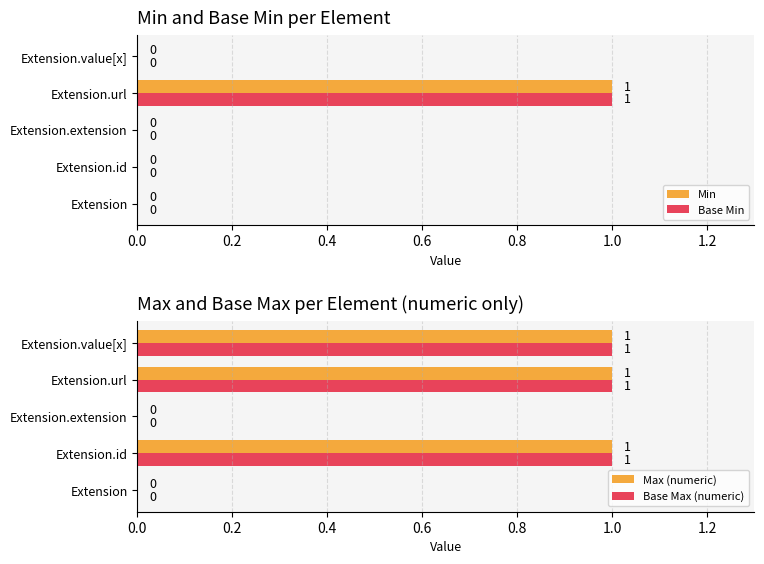

At how many categories does at least one series exceed 0?

3